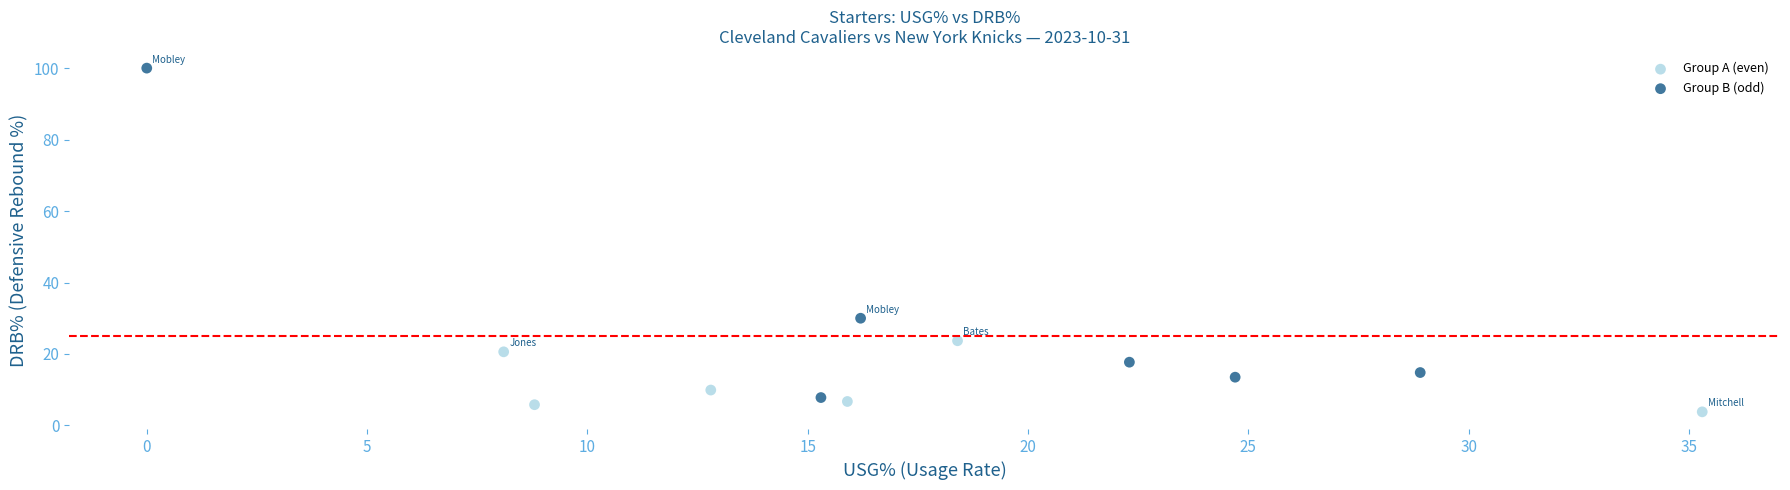

Which series reaches the maximum Y coordinate?

Group B (odd)